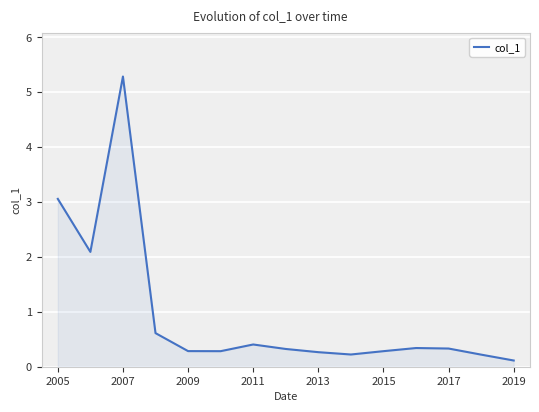

What is the maximum value shown in the chart?

5.3